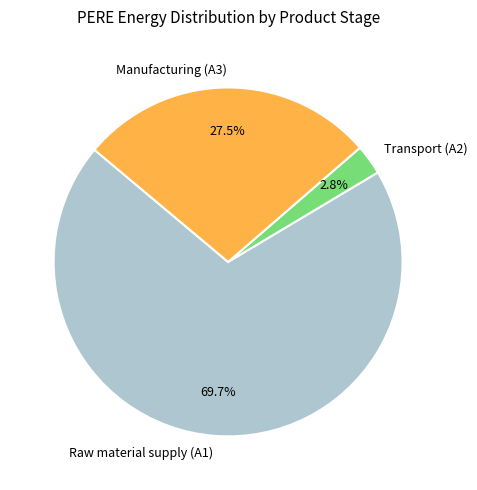

To the nearest percent, what is the difference between the largest and smallest slice percentages?

67%